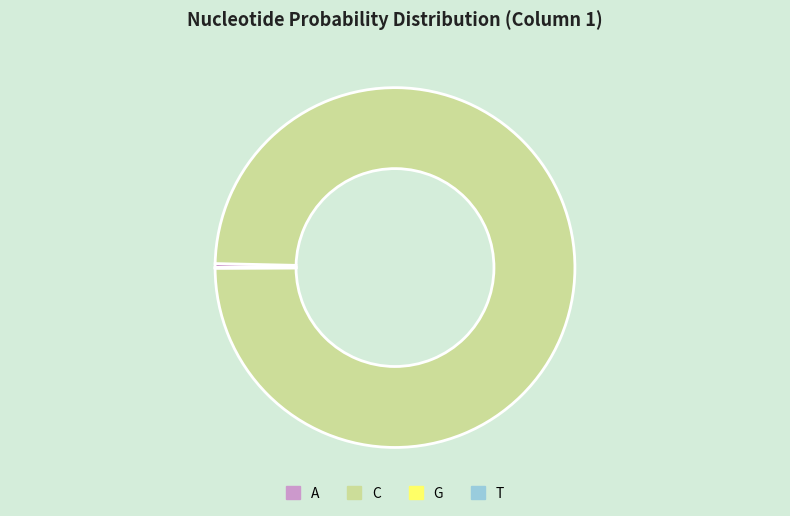

Which has a higher value, C or A?

C